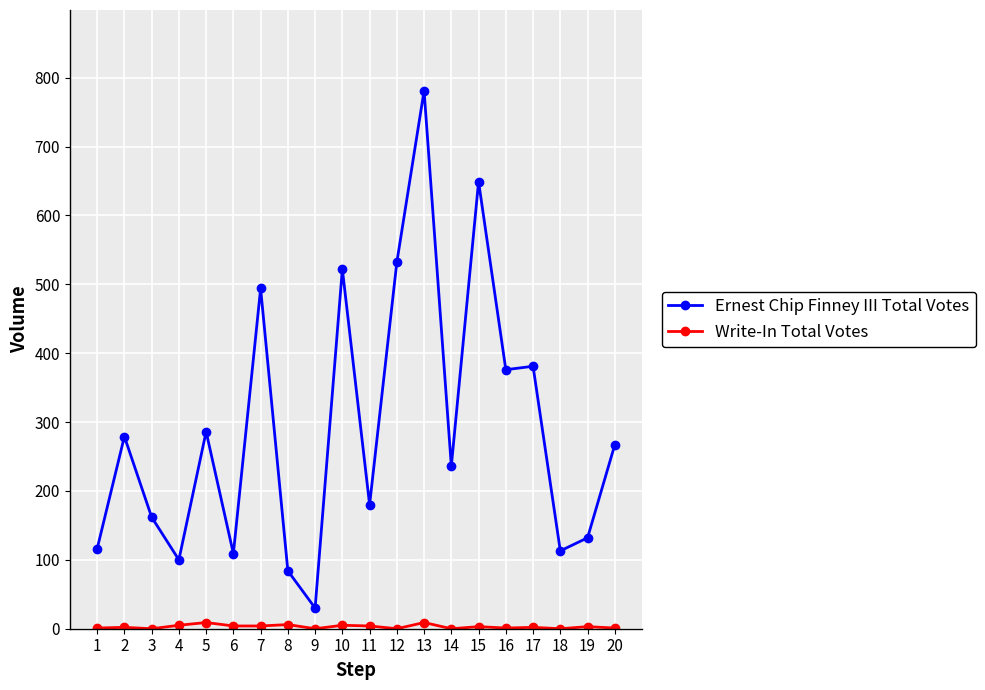

What is the highest value of the Ernest Chip Finney III Total Votes series?

781